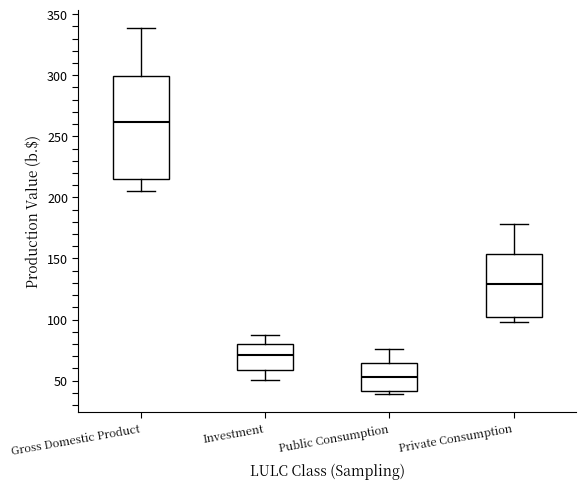

Which box's median line is the lowest?

Public Consumption